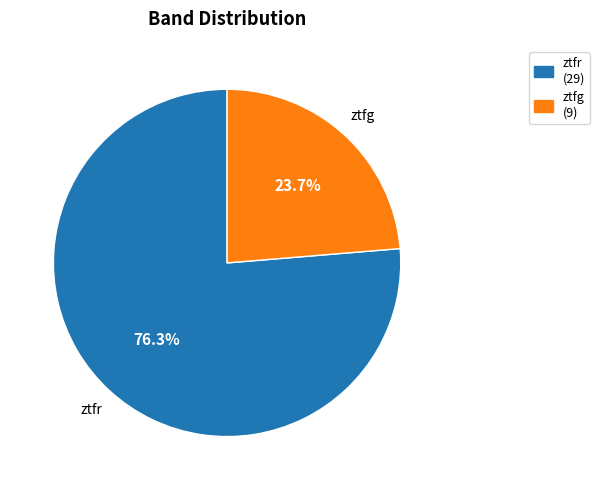

What is the largest slice in the pie chart?

ztfr